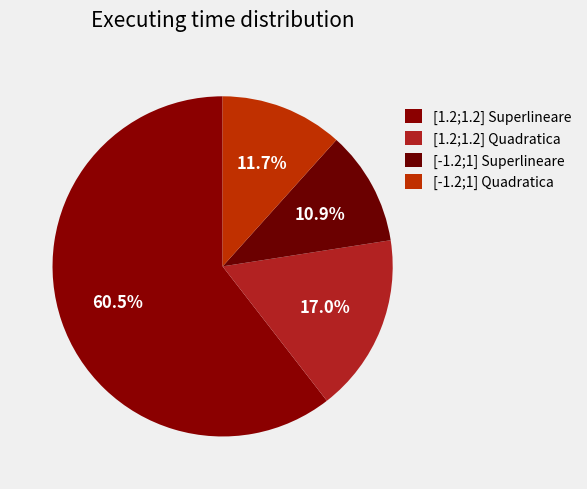

Count the number of slices in the pie.

4